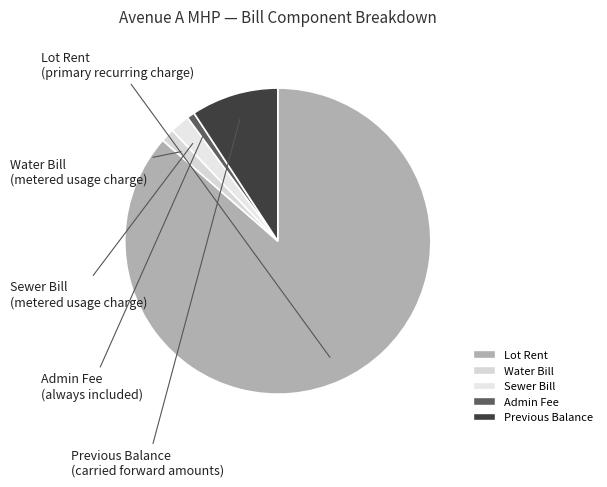

How many slices are in this pie chart?

5